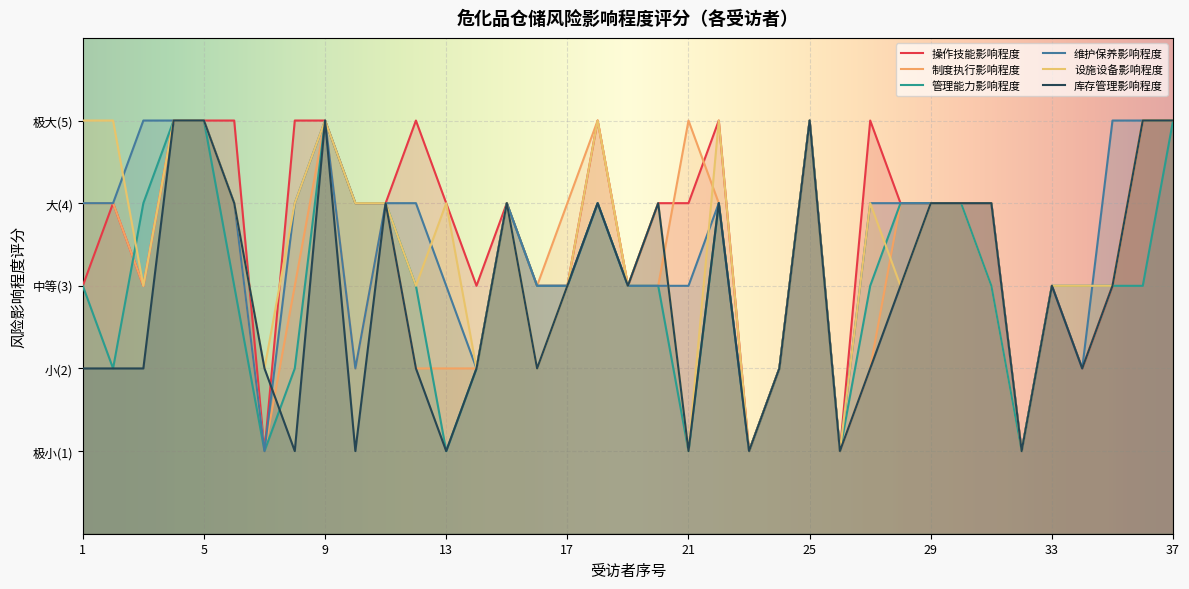

What is the difference between the maximum and minimum values in the 设施设备影响程度 series?

4